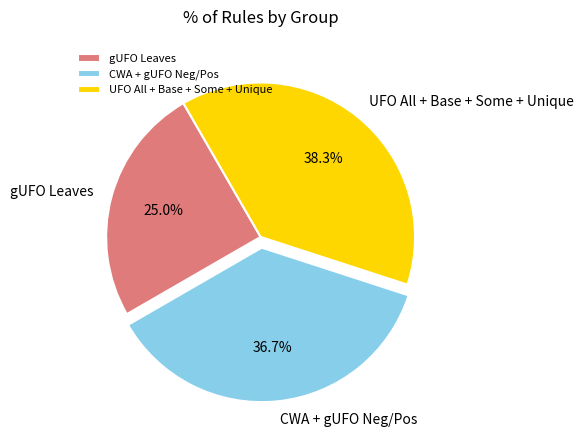

What is the ratio of the value at CWA + gUFO Neg/Pos to the value at gUFO Leaves?

1.5